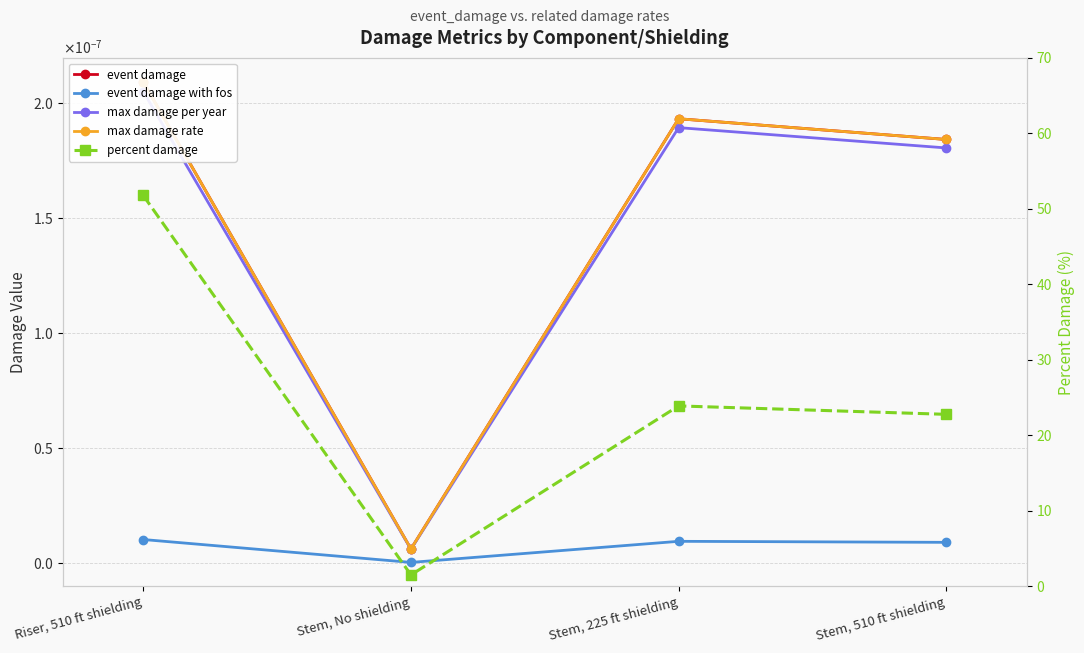

Which series has the largest total across all categories?

percent damage